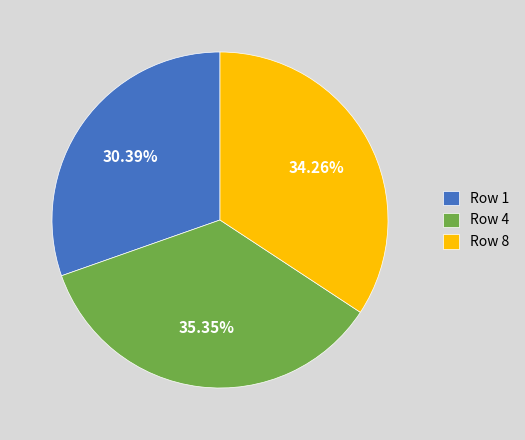

To the nearest percent, what is the difference between the largest and smallest slice percentages?

5%